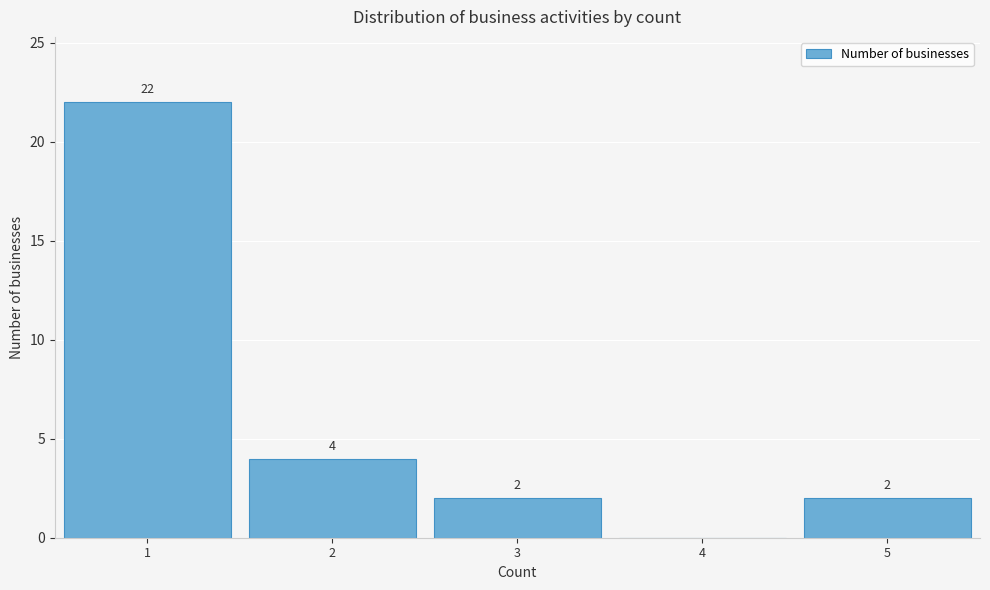

Reading left to right, list all the values displayed in this chart.

1=22	2=4	3=2	4=0	5=2